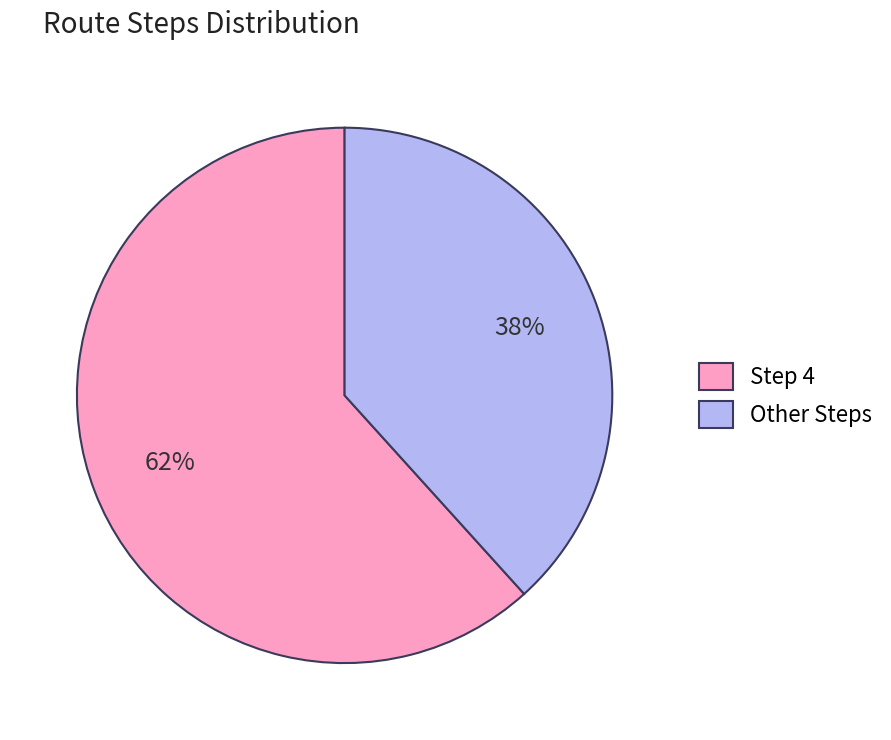

To the nearest percent, what is the average slice percentage?

50%